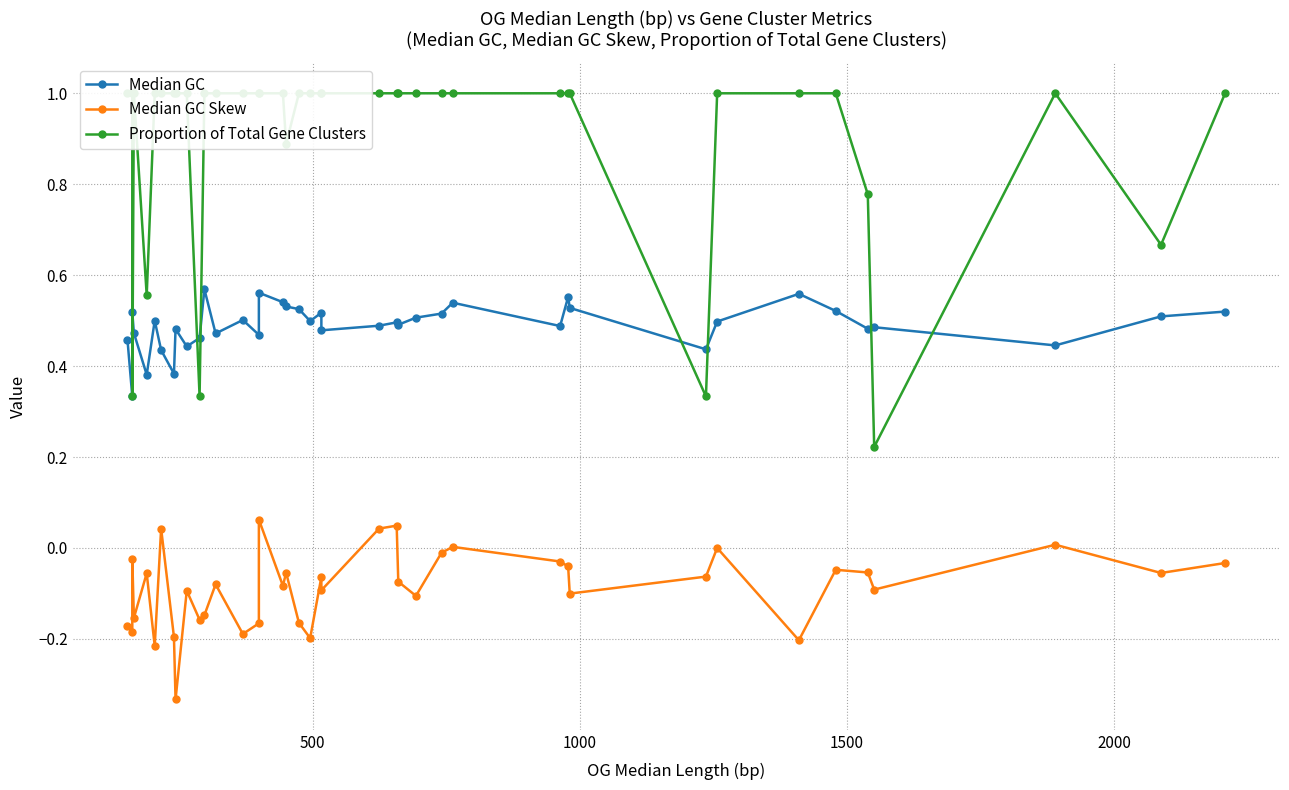

Does the chart display data point markers on the line(s)?

Yes